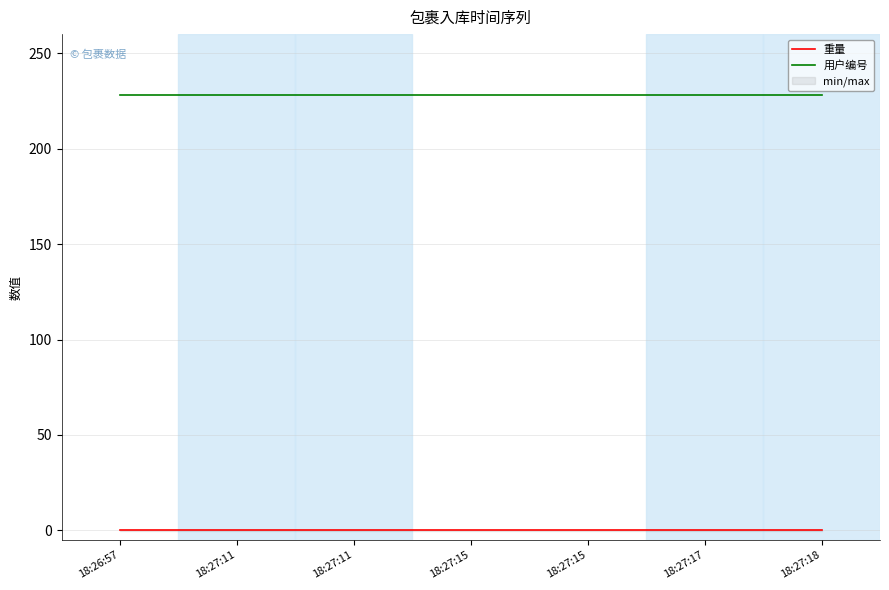

What is the difference between the highest and lowest values at 18:27:11?

228